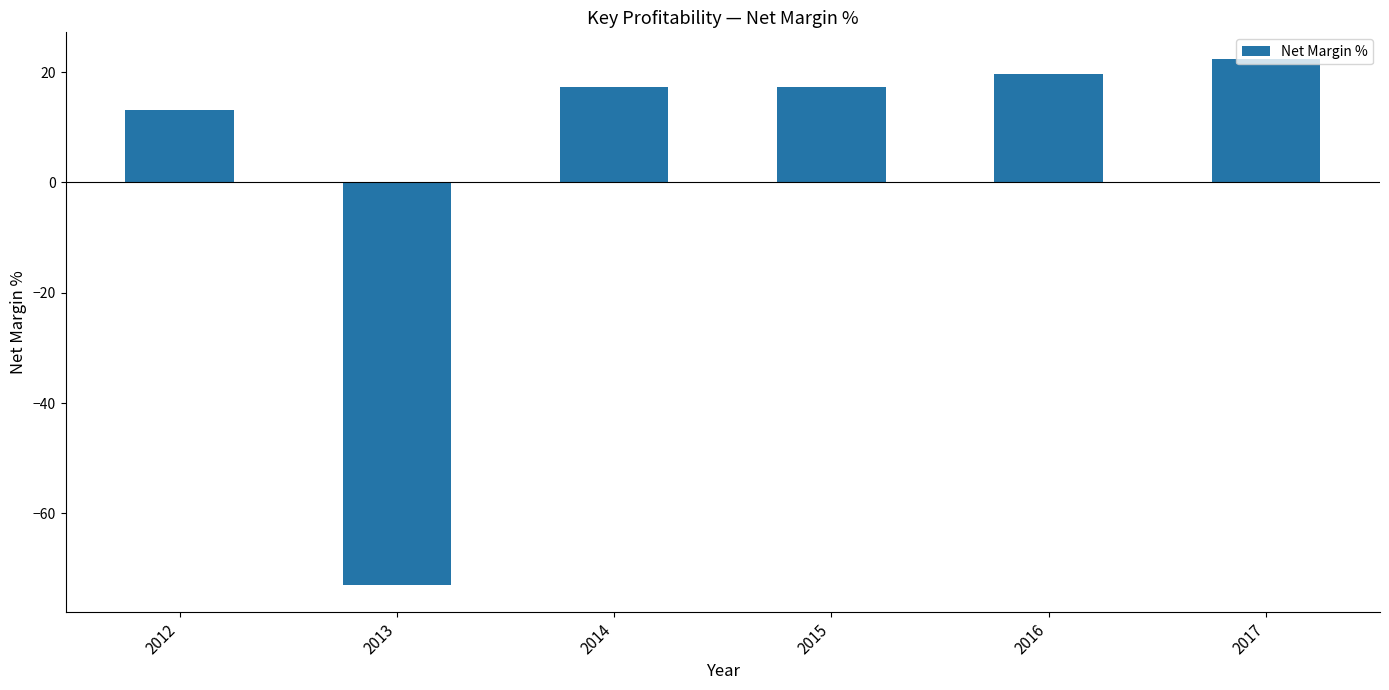

Is it true that the value at 2012 is 13.1?

True